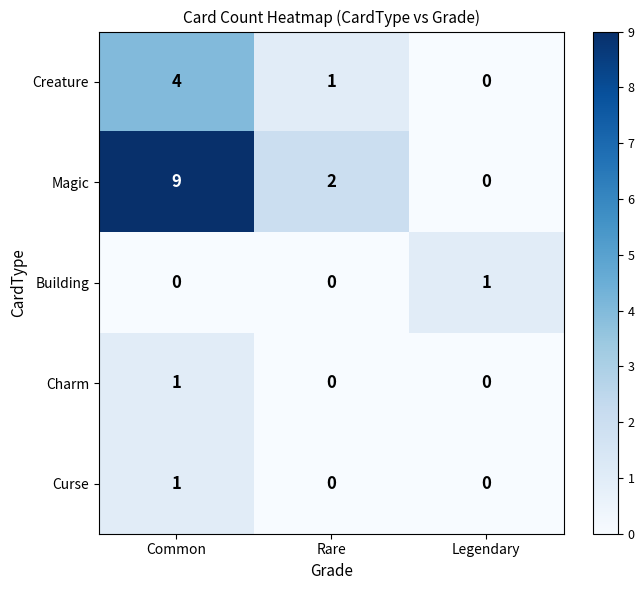

How many series are shown in this chart?

5